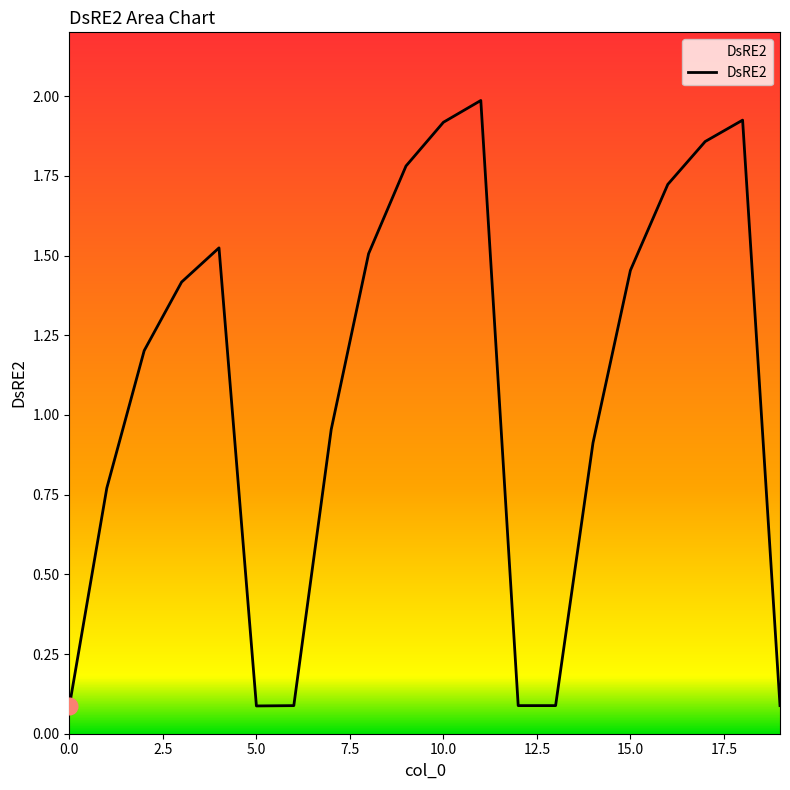

How many values are below 1?

9